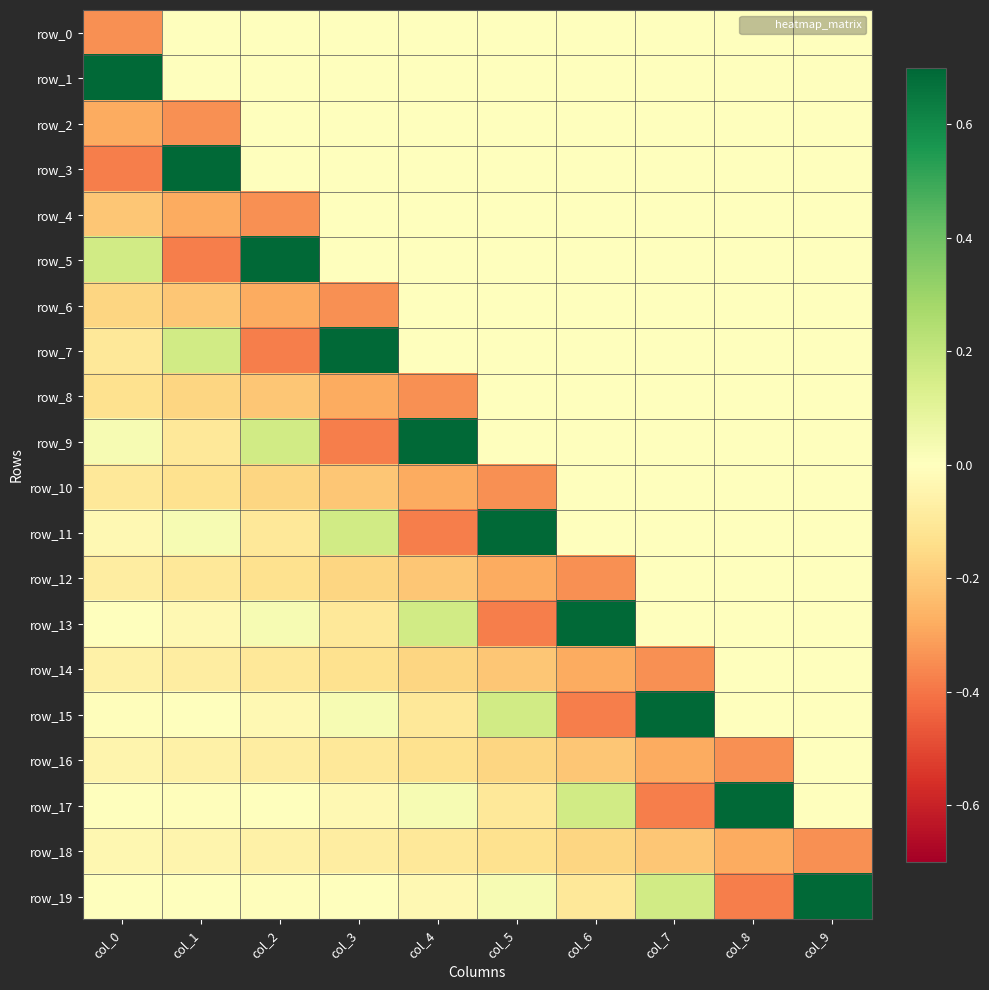

The value of row_9 at col_3 is -0.4. True or false?

True